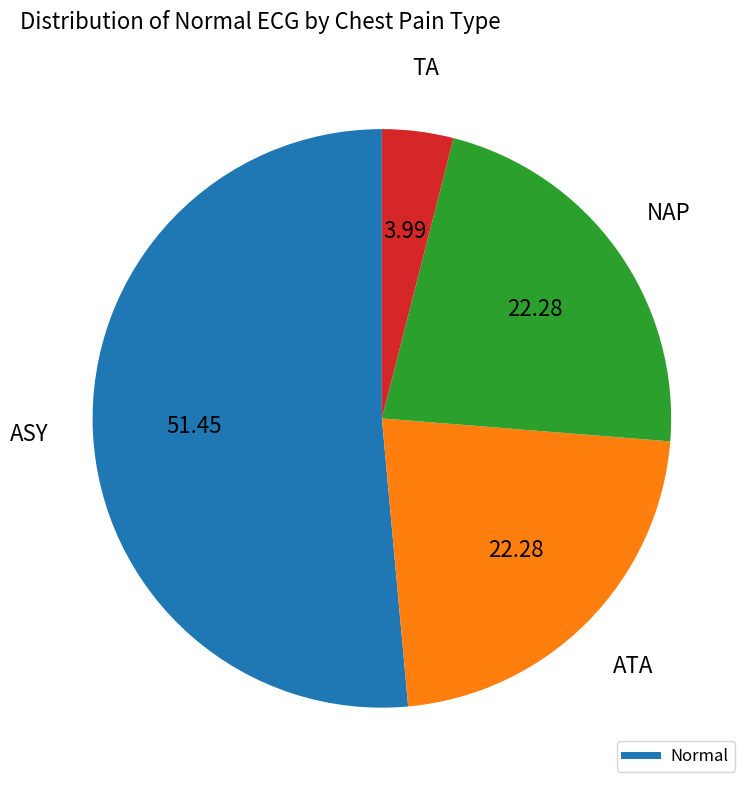

Is there a majority slice in this chart?

Yes